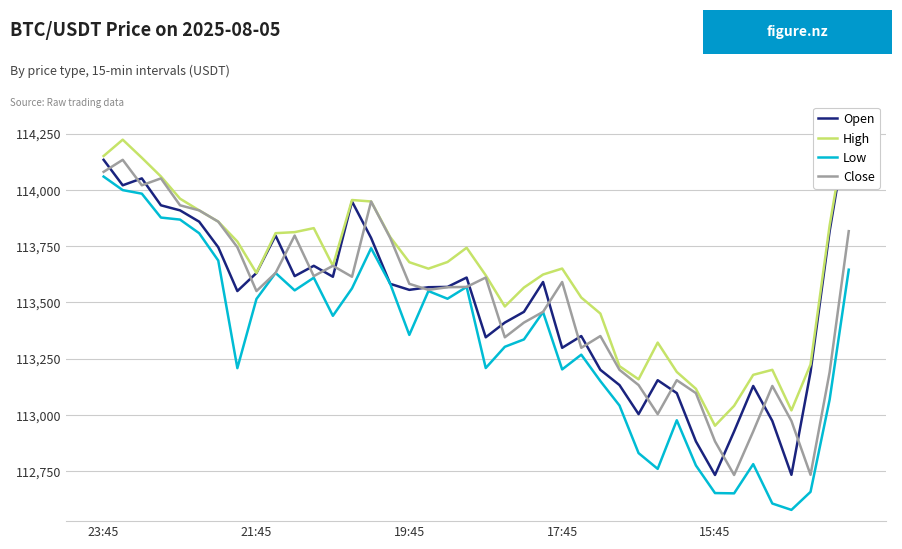

At how many categories does at least one series exceed 112578?

40